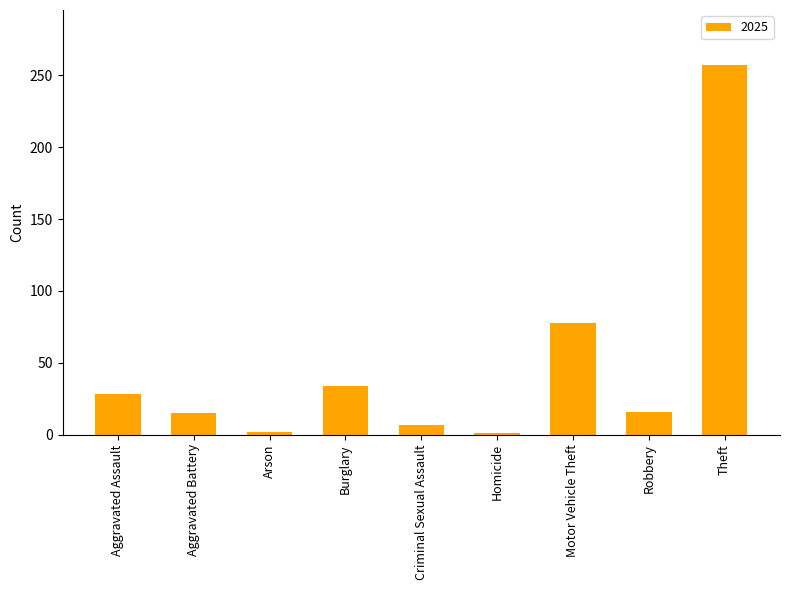

At which label is the value closest to 129?

Motor Vehicle Theft